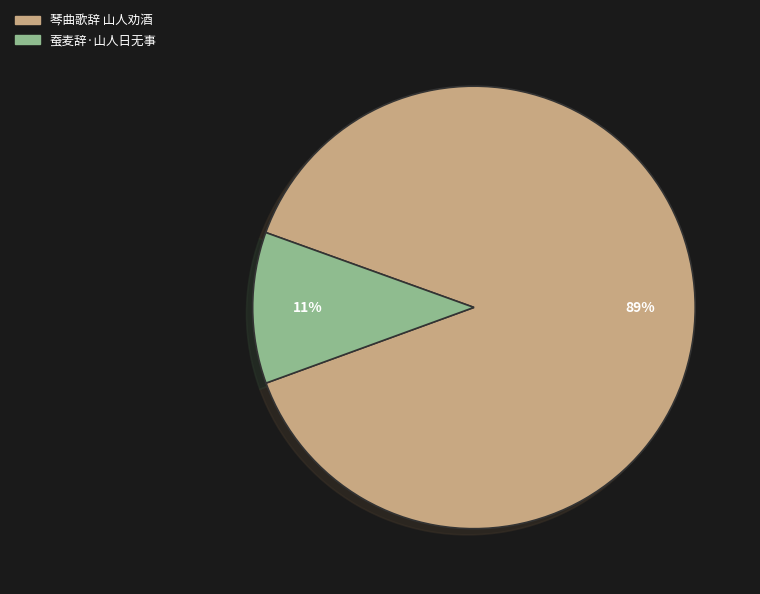

Does 琴曲歌辞 山人劝酒 represent more than half of the total?

Yes